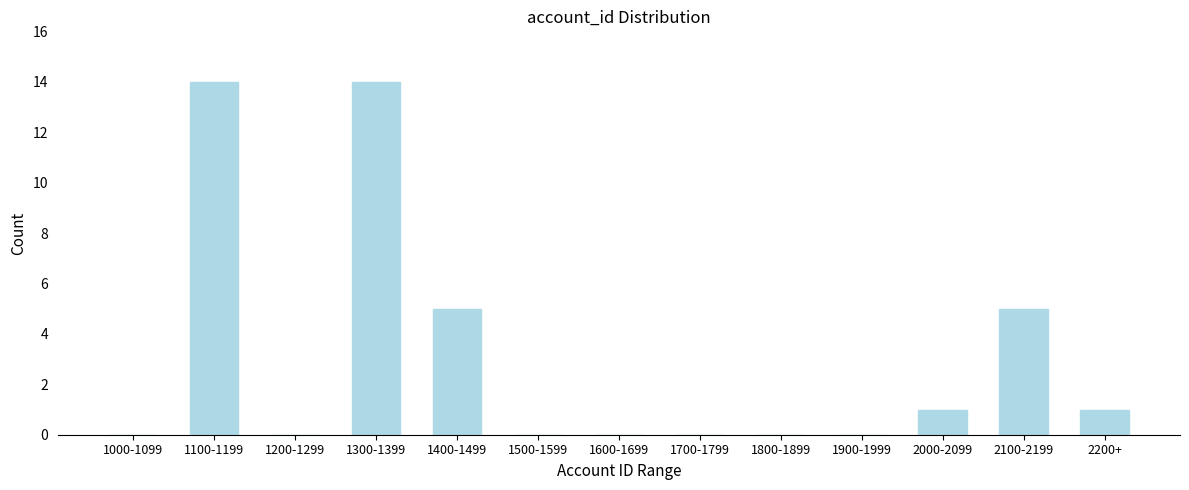

Reading left to right, what are all the values shown in this chart?

1000-1099=0	1100-1199=14	1200-1299=0	1300-1399=14	1400-1499=5	1500-1599=0	1600-1699=0	1700-1799=0	1800-1899=0	1900-1999=0	2000-2099=1	2100-2199=5	2200+=1